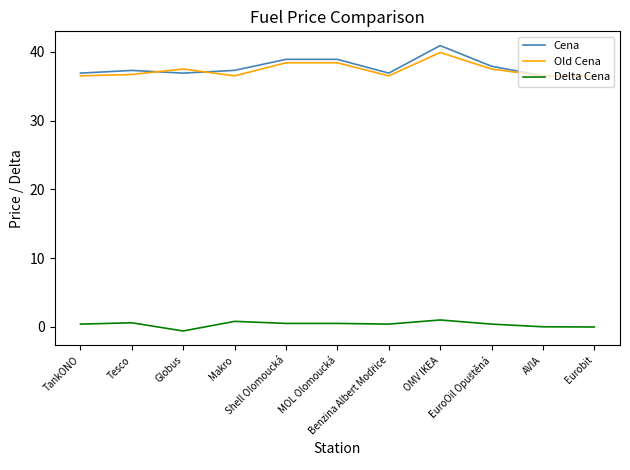

What is the sum of the Delta Cena values at OMV IKEA and Shell Olomoucká?

1.5